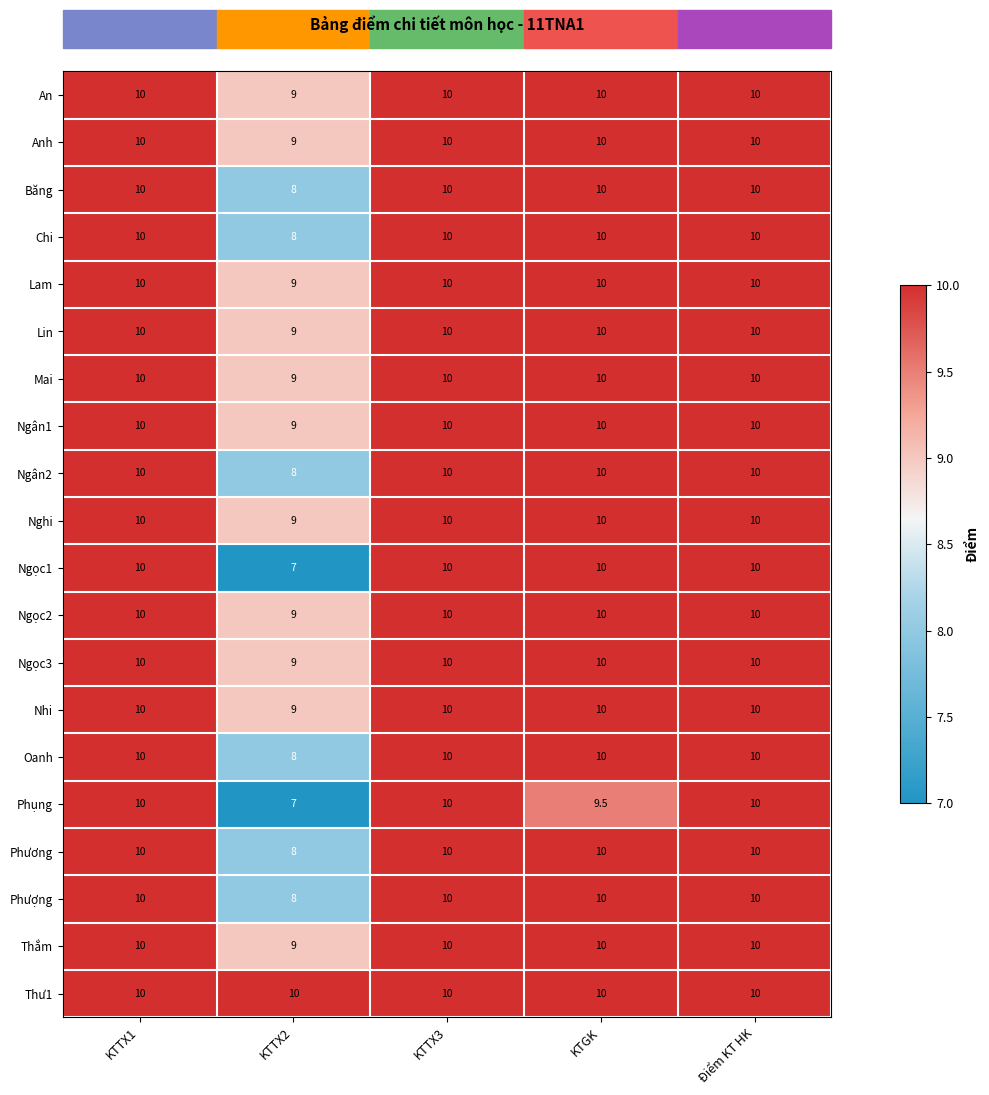

The Oanh series shows 11.6 at KTTX2. True or false?

False